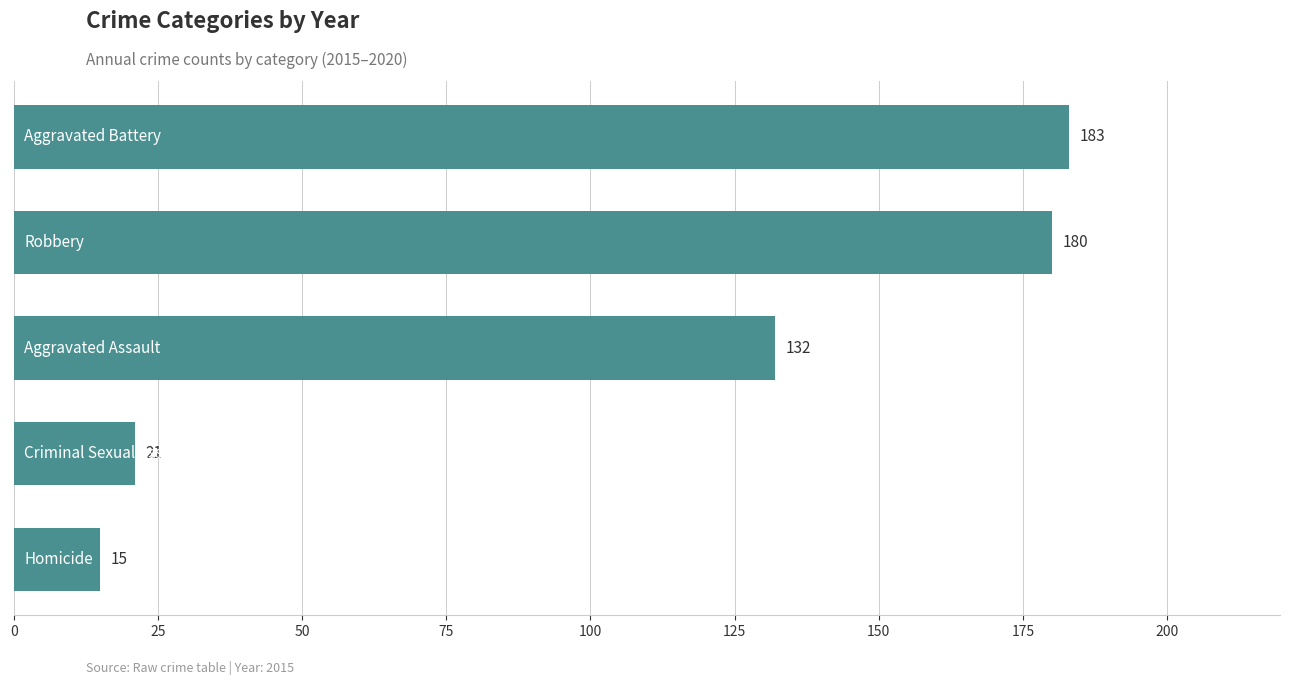

What is the minimum value shown in the chart?

15